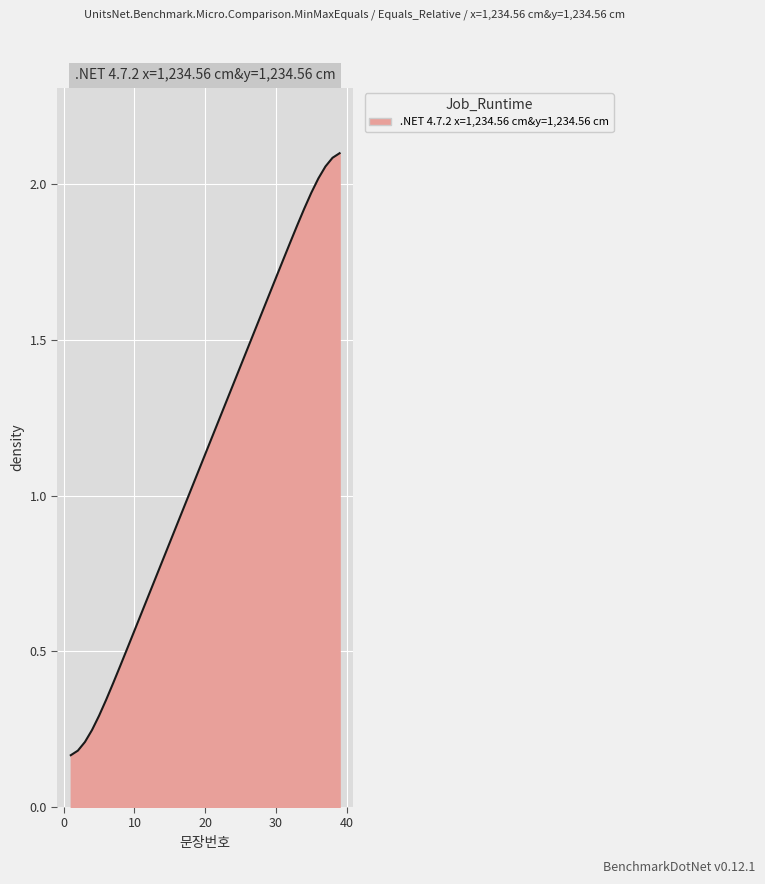

How many lines are shown in the chart?

1